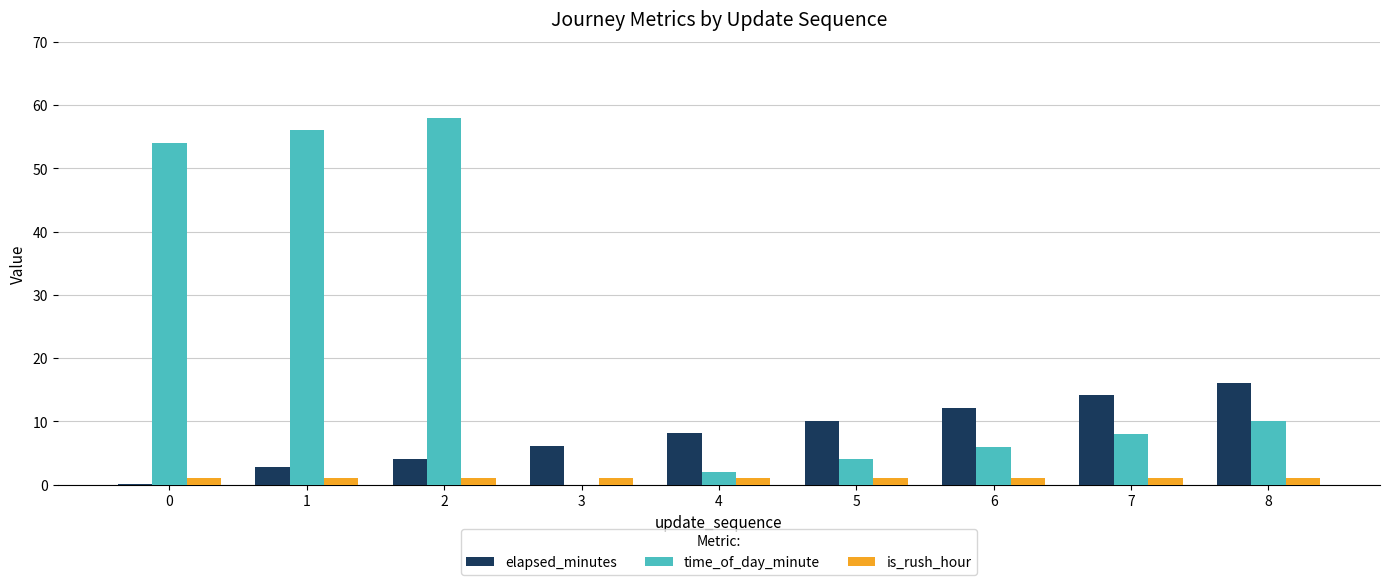

What is the sum of all time_of_day_minute values?

198.0